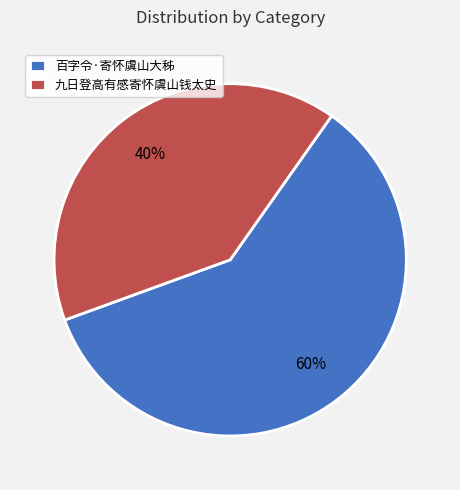

What is the majority slice?

百字令·寄怀虞山大秭